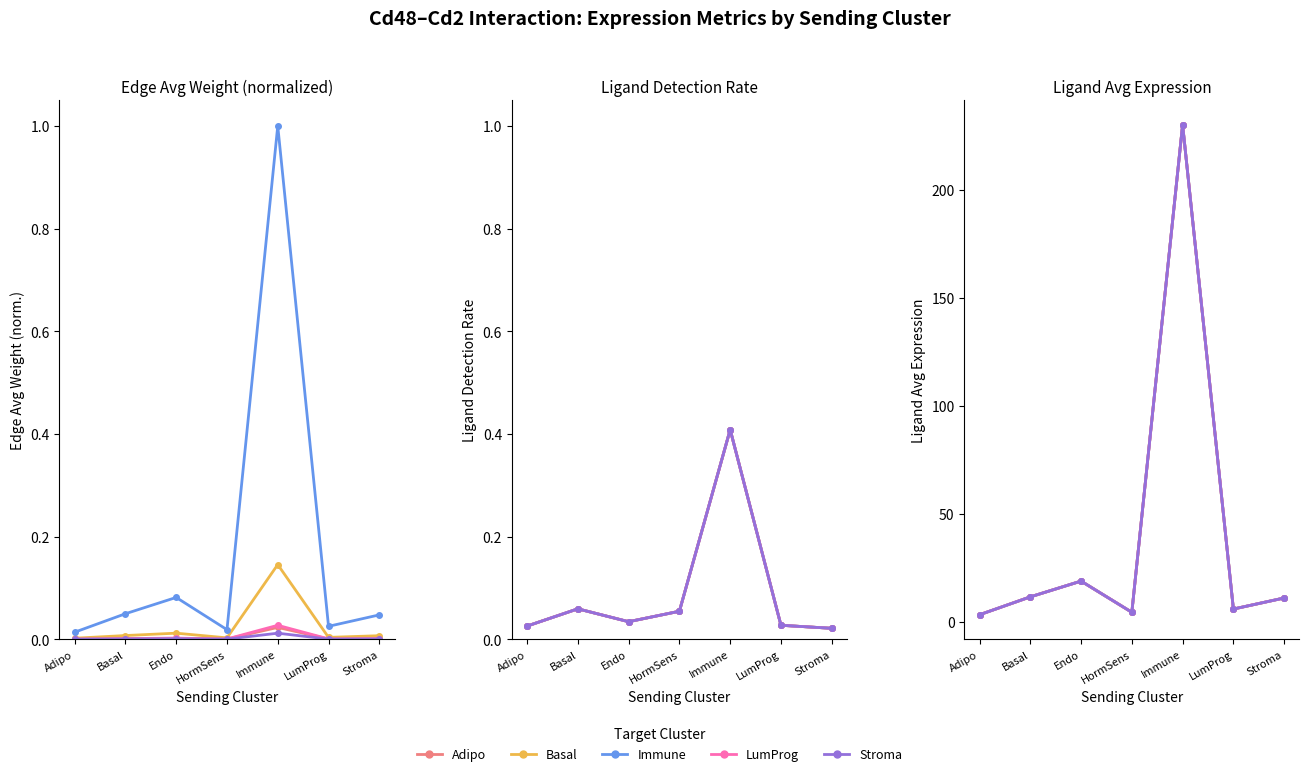

Is this an area chart (filled region under the line)?

No